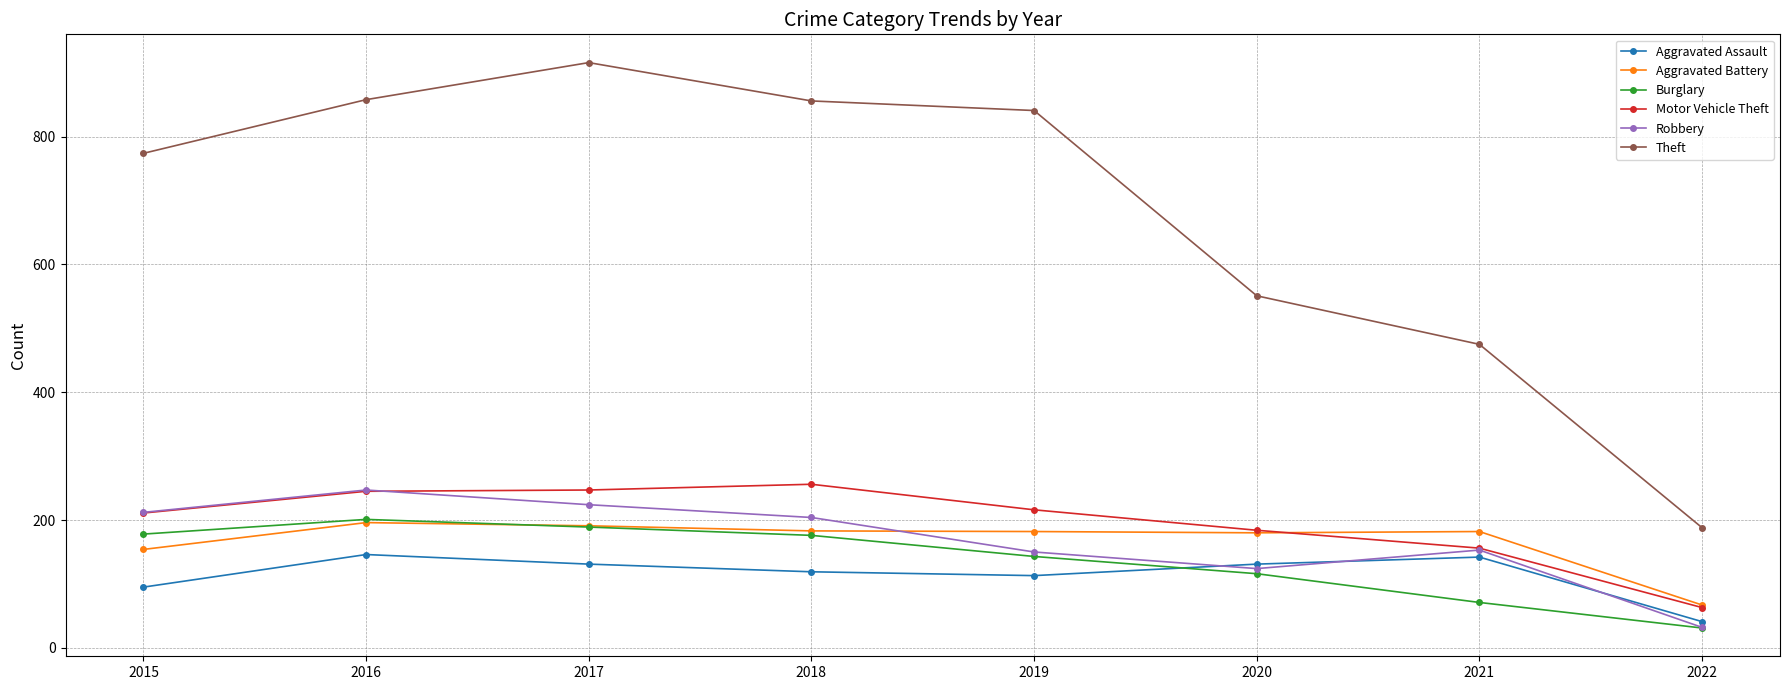

What is the difference between the highest and lowest values at 2015?

679